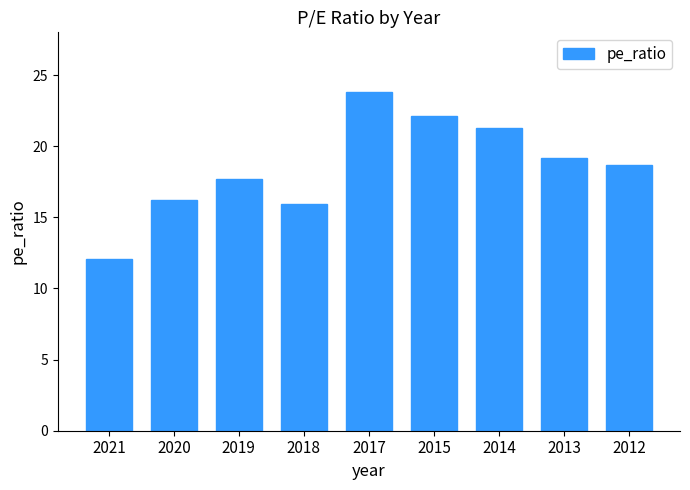

At which label does the data first exceed 18?

2017